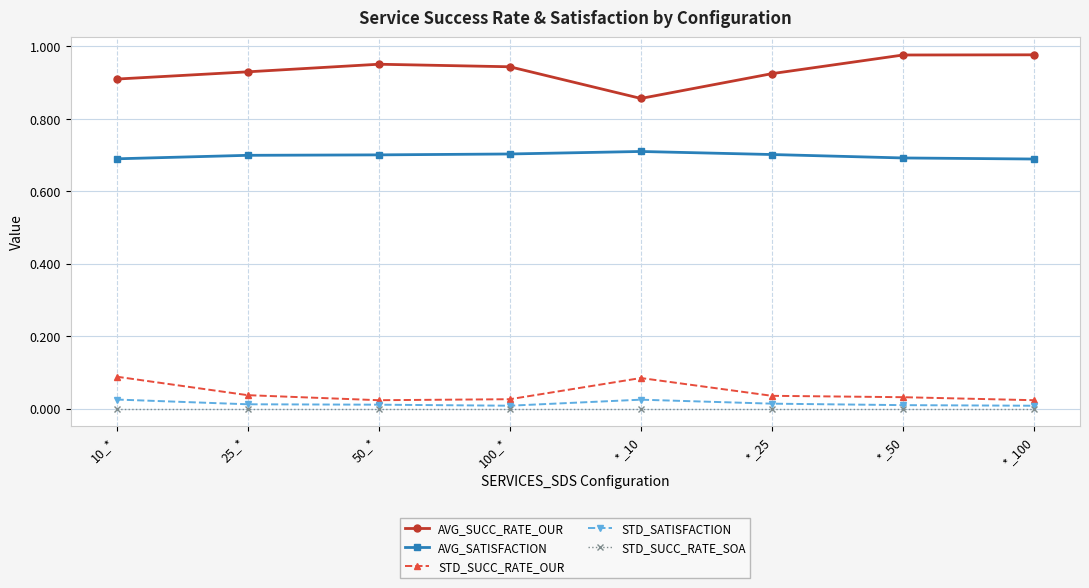

True or false: AVG_SATISFACTION and STD_SATISFACTION cross at least once.

False